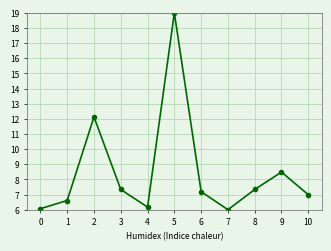

The value at 8 is 1.9. True or false?

False